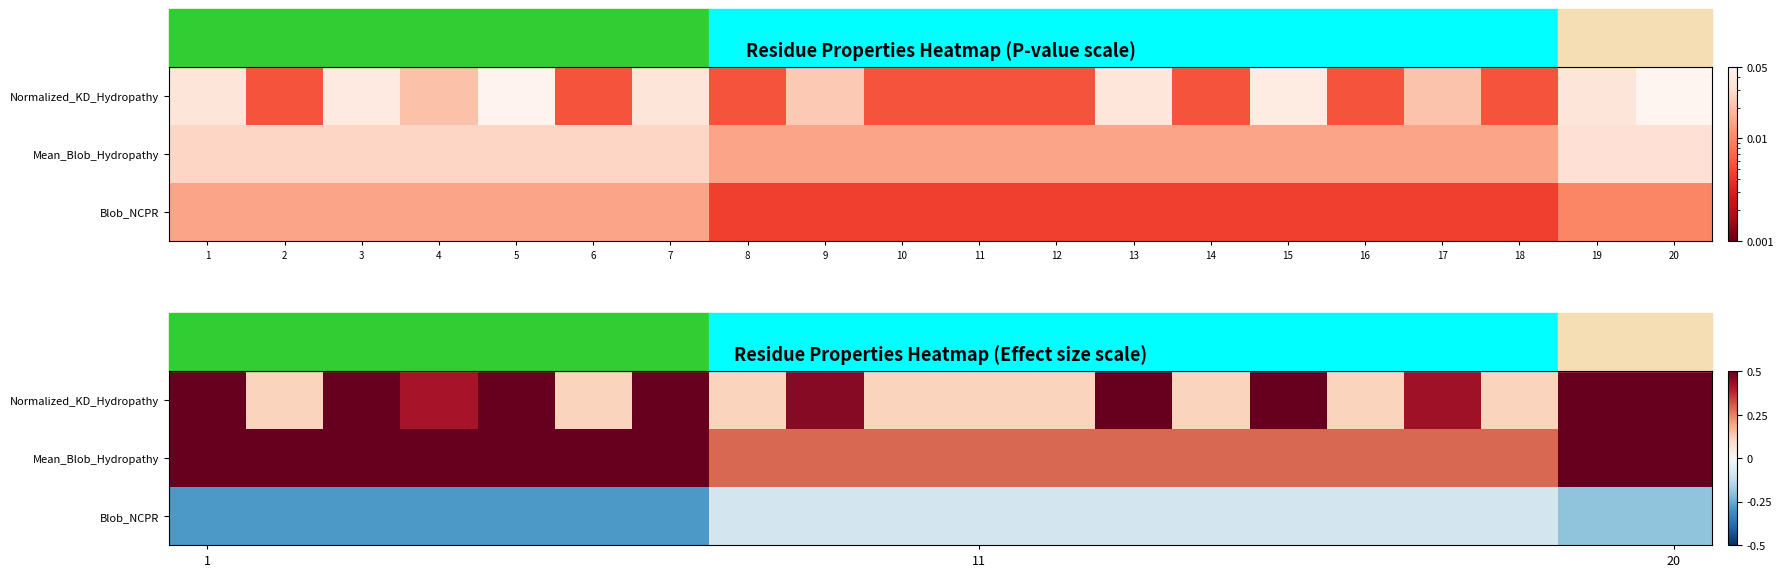

What is the difference between the second highest and minimum values in the Normalized_KD_Hydropathy series?

0.4